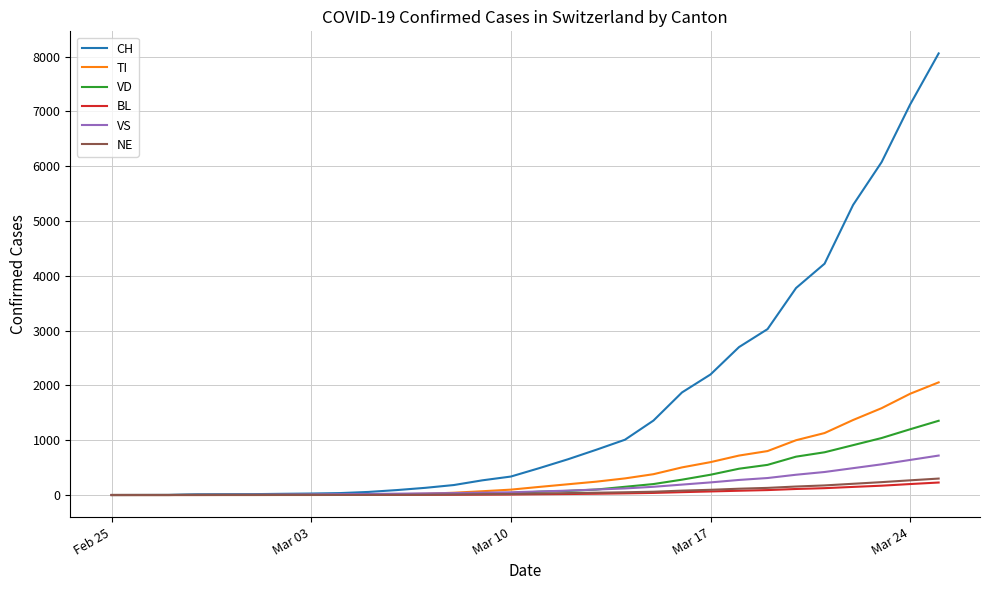

At how many categories does at least one series exceed 2156?

9